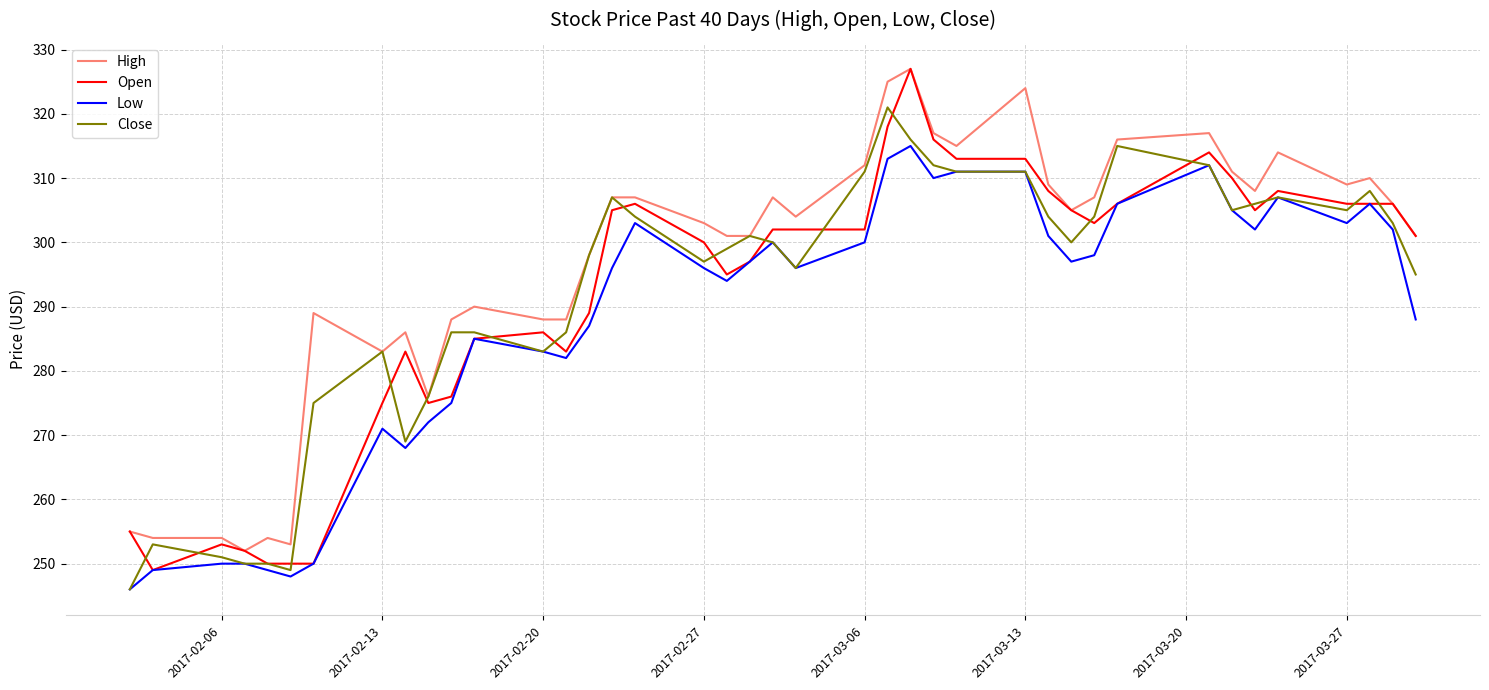

What is the lowest value of the Low series?

246